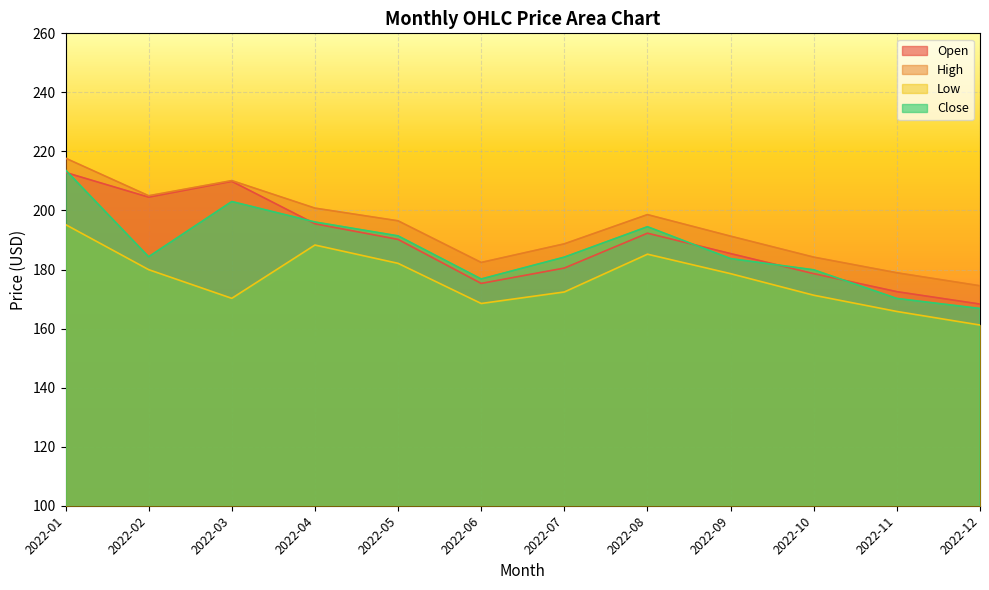

Which series changed the most between 2022-05 and 2022-06?

Open